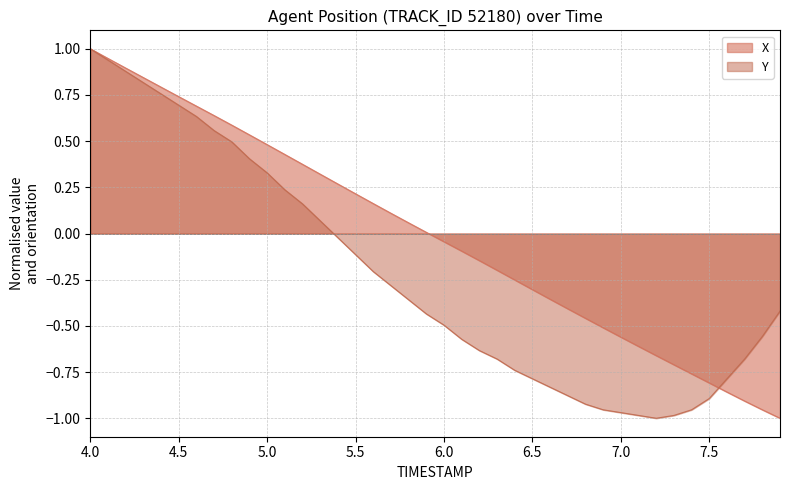

What is the maximum value shown in the chart?

1.0